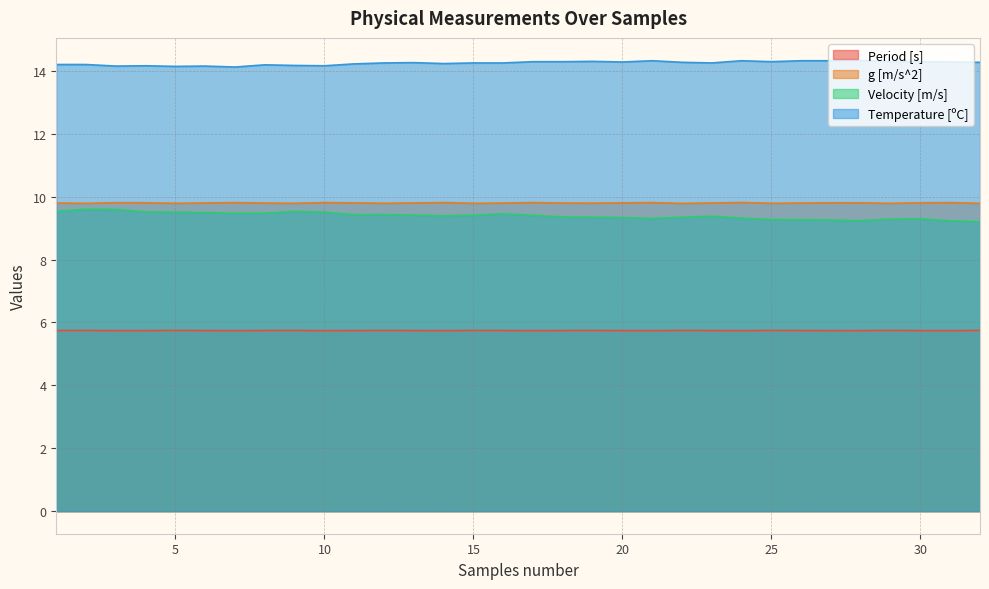

Count the number of categories in the chart.

32